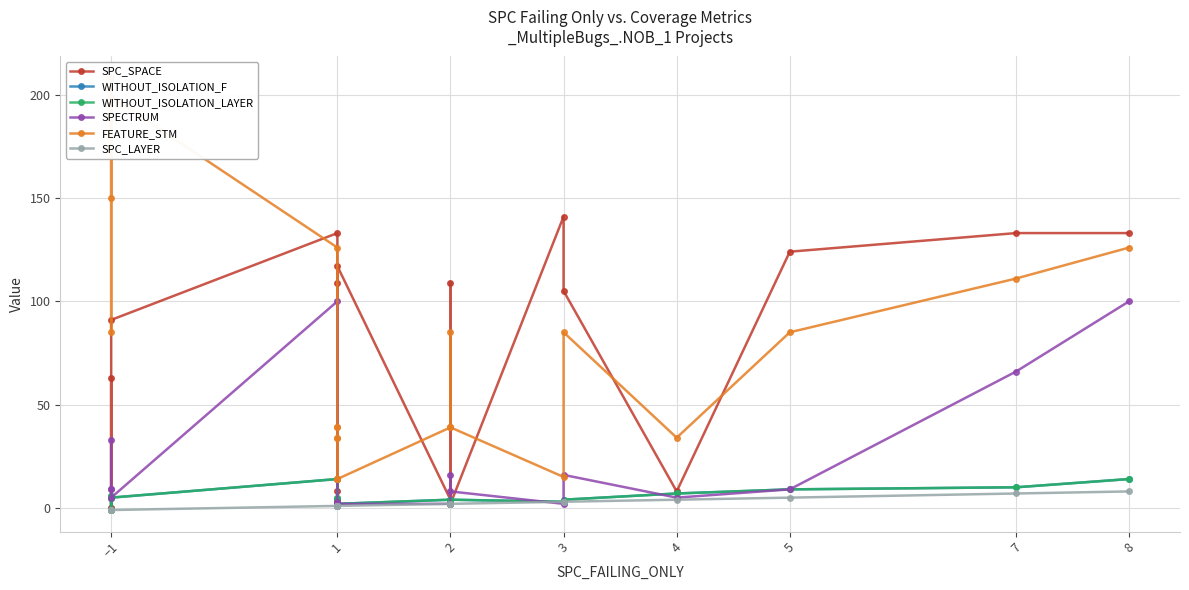

How many intersections are there between WITHOUT_ISOLATION_F and SPC_SPACE?

4